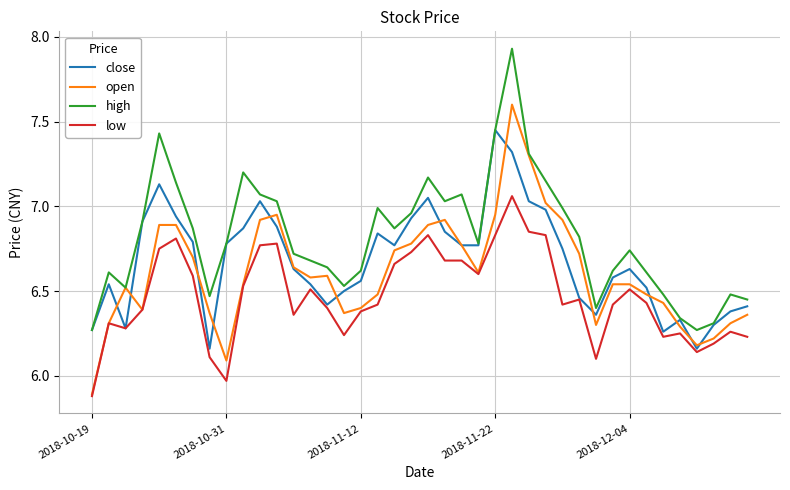

List the series in order of their overall mean, highest first.

high, close, open, low